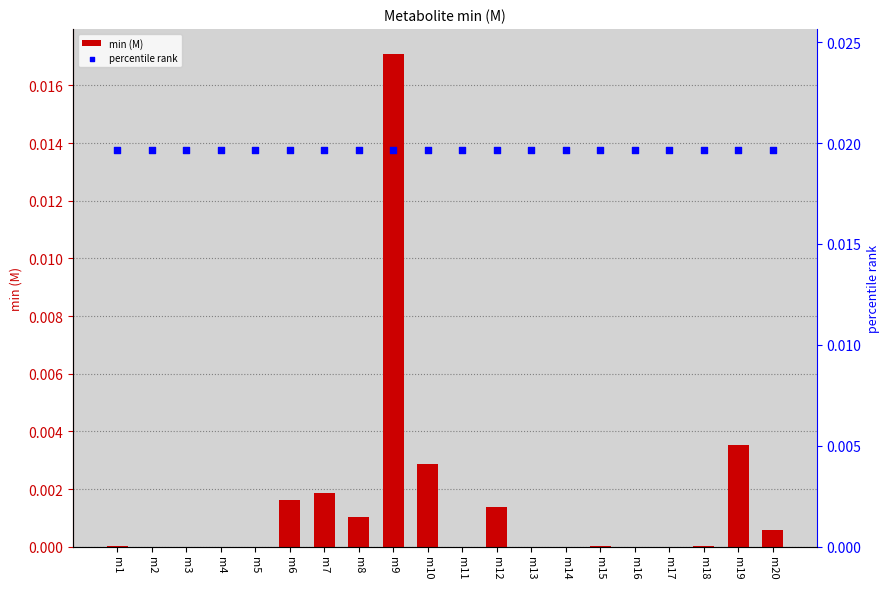

At how many categories does at least one series exceed 0?

20